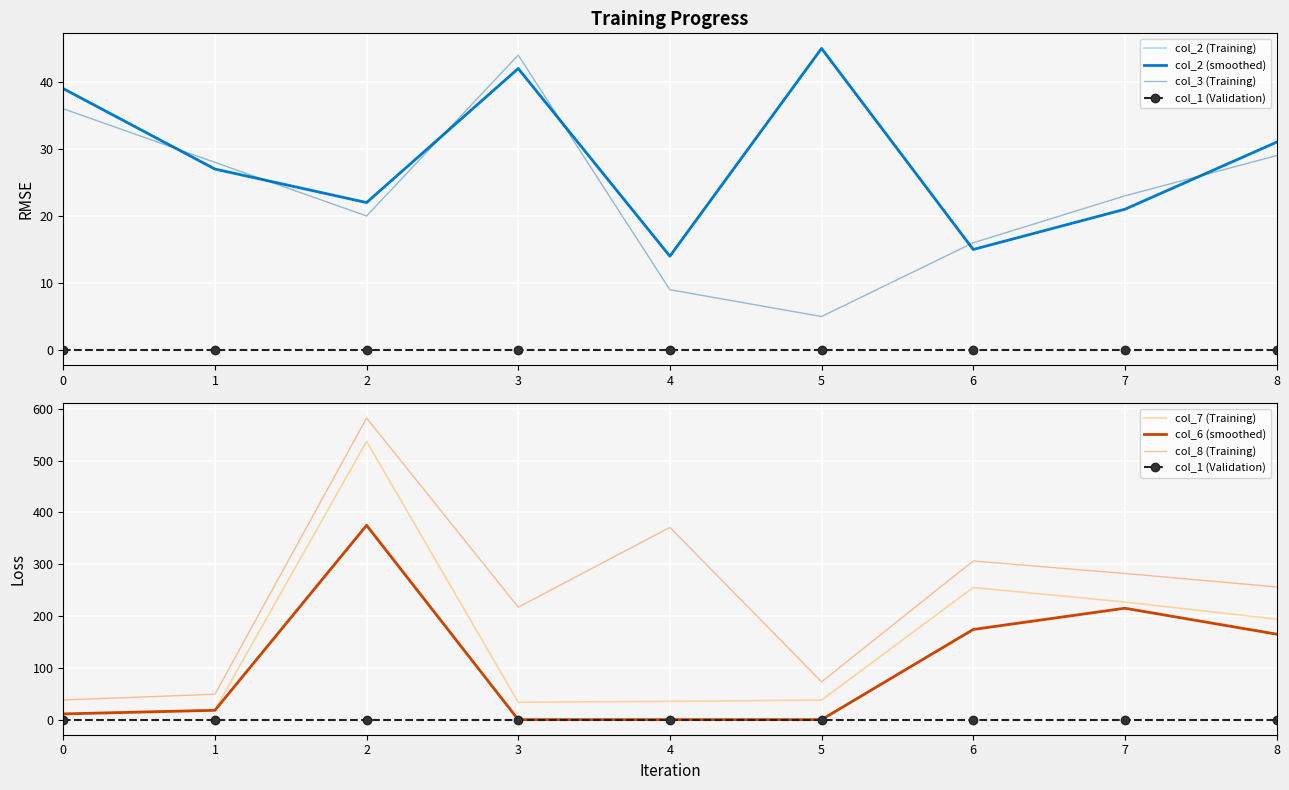

Which series changed the most between 0 and 8?

col_8